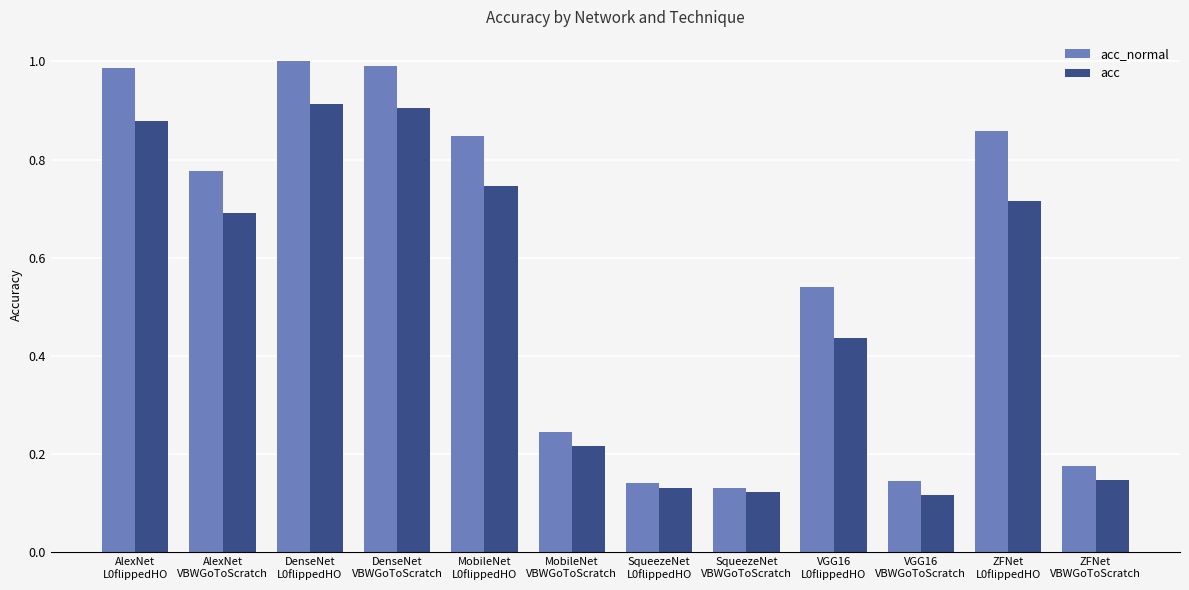

What is the label of the 4th bar from the right?

VGG16
L0flippedHO